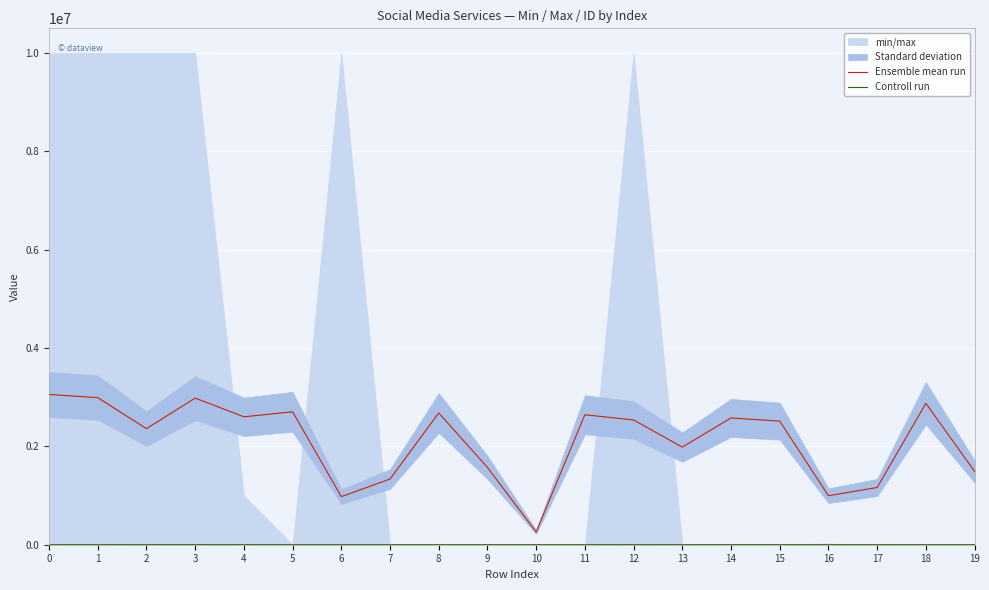

Reading right to left, transcribe all the data shown in this chart.

Ensemble mean run: 1492975.7	2874673.7	1163779.2	996862.7	2513021.2	2577933.2	1984452.2	2536204.1	2642845.2	259648.0	1571797.4	2679937.8	1335332.3	978316.4	2703120.6	2601116.1	2981314.9	2360014.4	2990588.0	3055500.0
Controll run: 100.0	100.0	100.0	100.0	100.0	500.0	100.0	1000.0	100.0	50.0	100.0	100.0	100.0	100.0	100.0	500.0	1000.0	1000.0	100.0	500.0